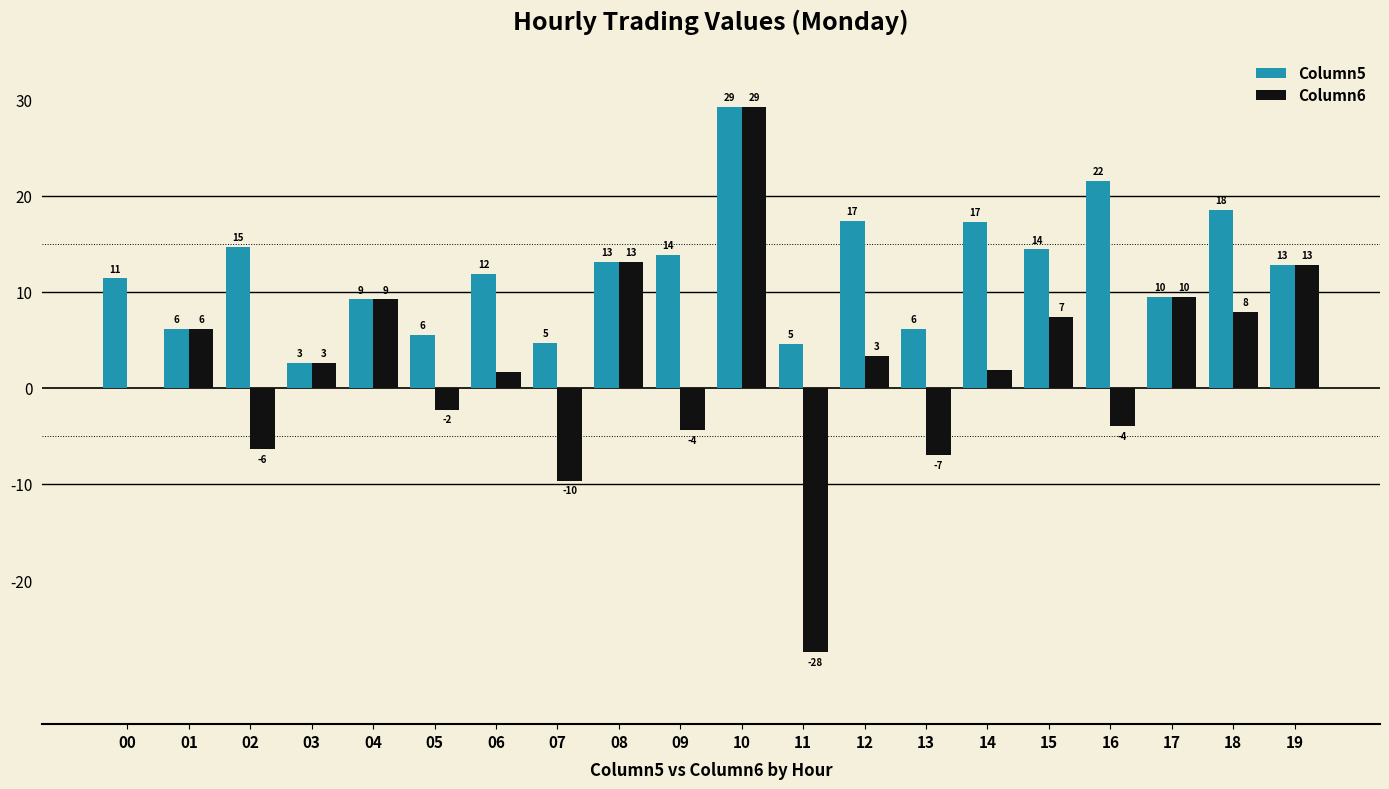

What are all the series names shown in the legend?

Column5, Column6